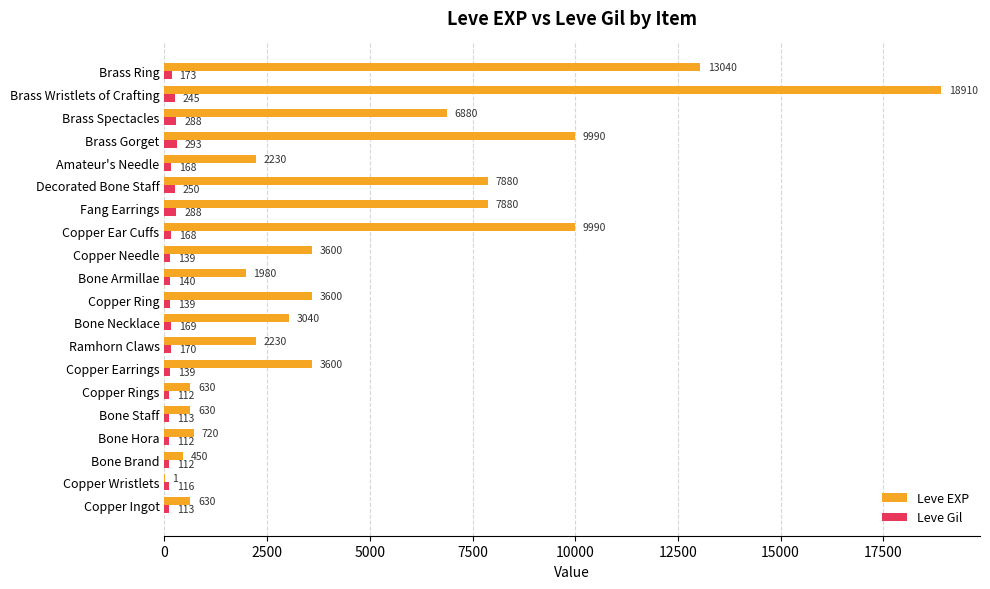

At which category does the chart reach its peak across all series?

Brass Wristlets of Crafting